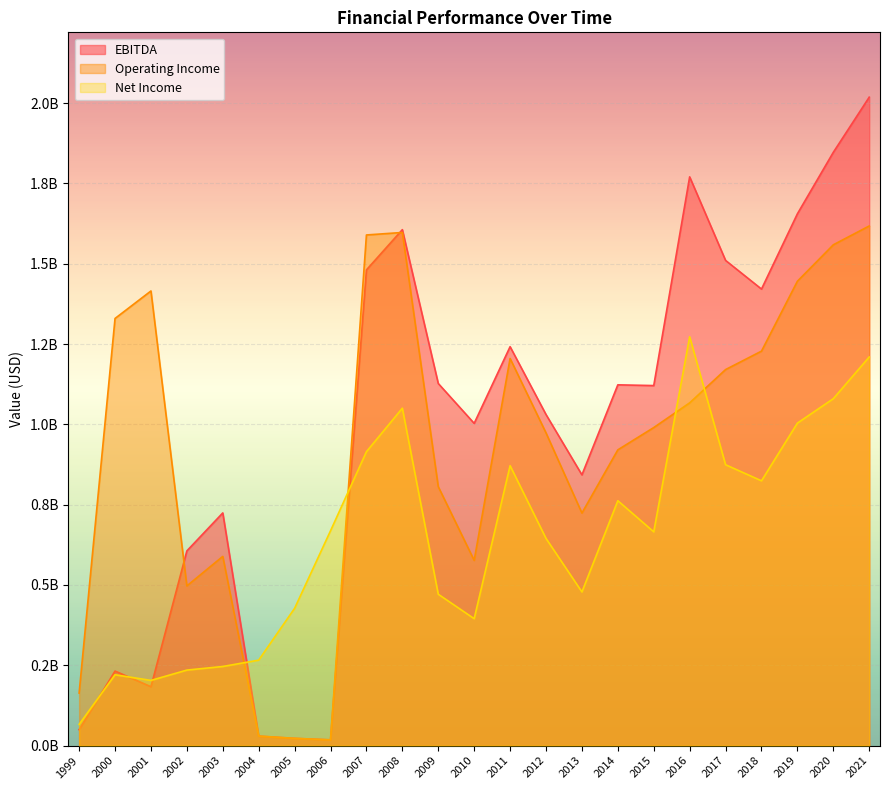

At how many categories does at least one series exceed 116980663?

23